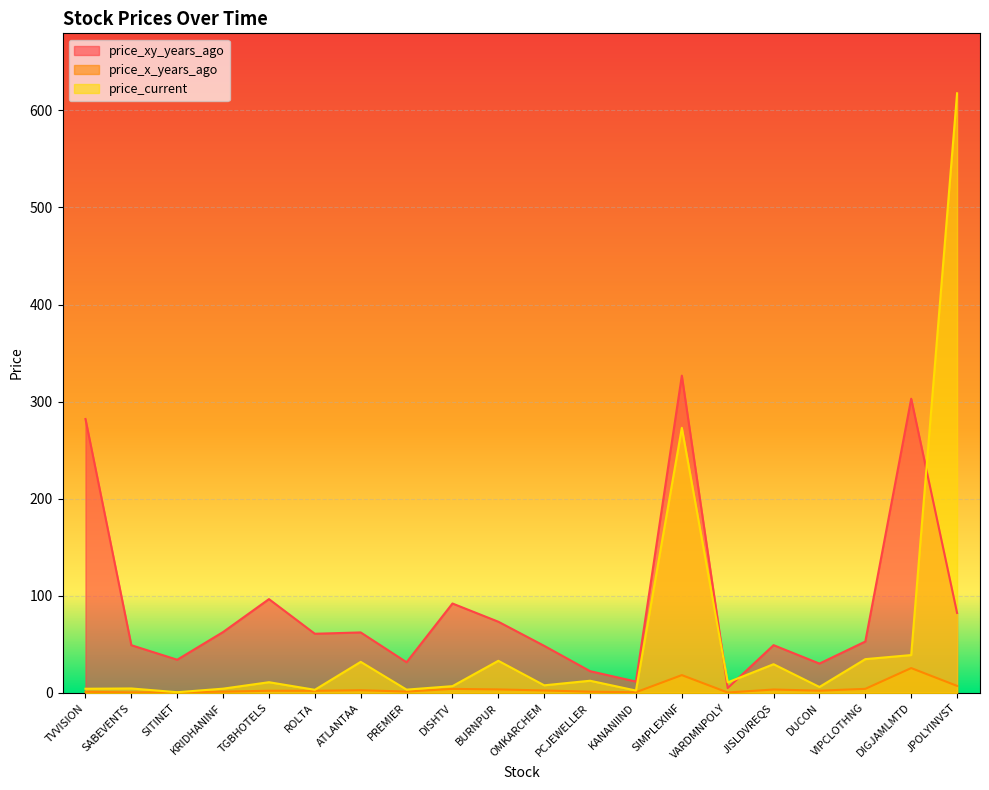

Reading right to left, list all the values displayed in this chart.

price_xy_years_ago: 82.3	303.0	52.9	30.1	49.1	4.9	326.8	11.6	22.3	48.4	73.2	92.0	31.5	62.2	60.8	96.6	62.6	34.1	49.0	282.1
price_x_years_ago: 7.2	25.5	4.1	2.2	3.4	0.3	18.2	0.6	1.1	2.5	3.5	4.1	1.3	2.7	2.1	2.2	1.2	0.6	0.4	1.0
price_current: 617.7	38.9	34.7	6.0	29.5	10.8	273.0	2.3	12.4	7.8	33.0	6.9	3.3	31.9	3.1	10.9	4.3	0.6	4.5	4.2